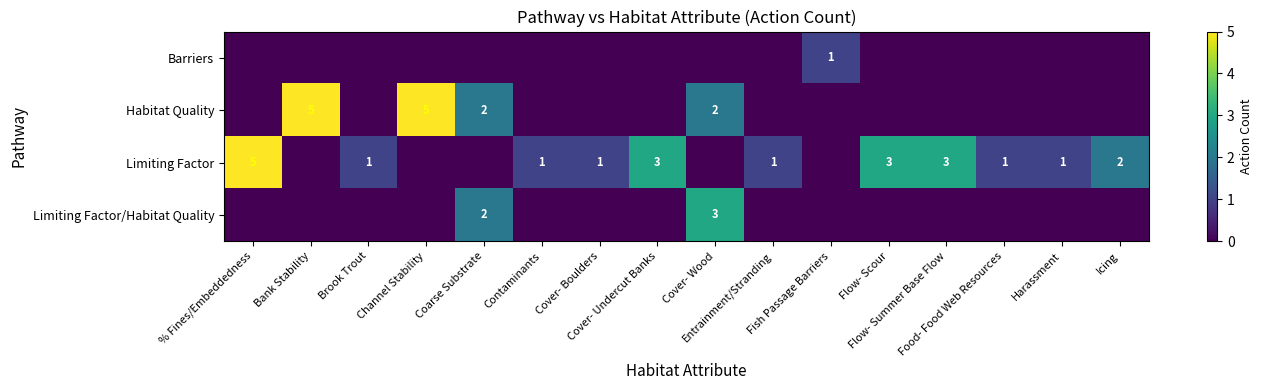

At Cover- Boulders, list the series in order from smallest to largest.

Barriers, Habitat Quality, Limiting Factor/Habitat Quality, Limiting Factor